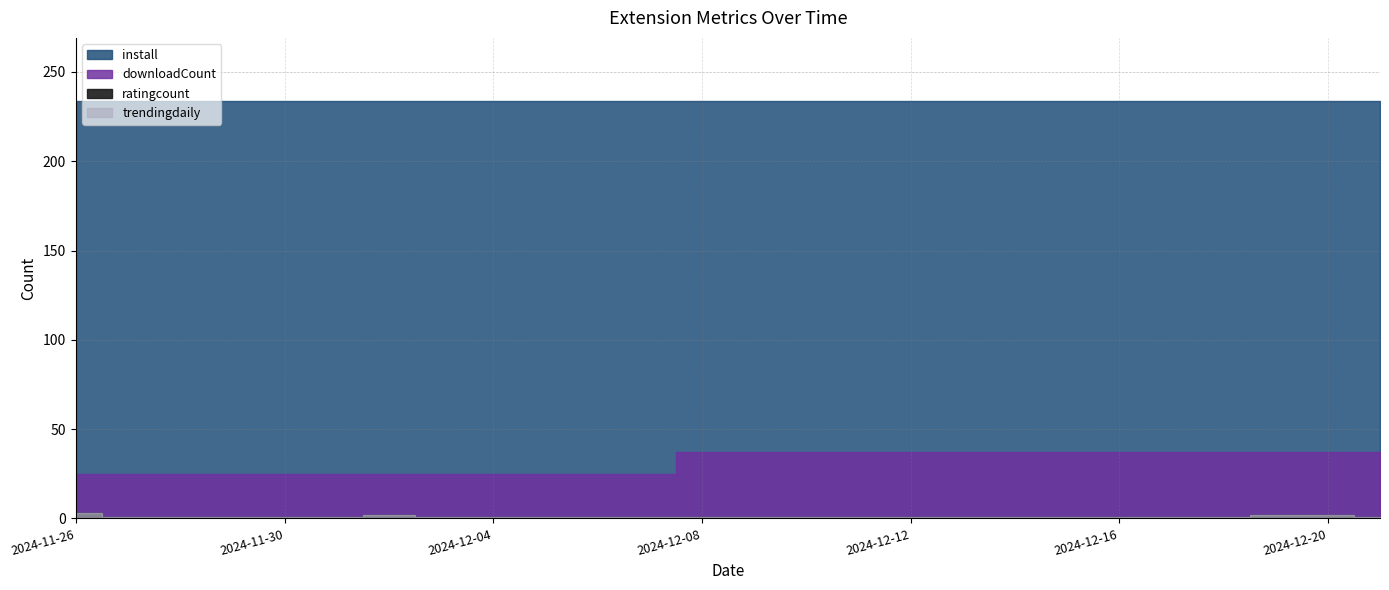

True or false: trendingdaily has a value of 2 at 2024-12-03.

False